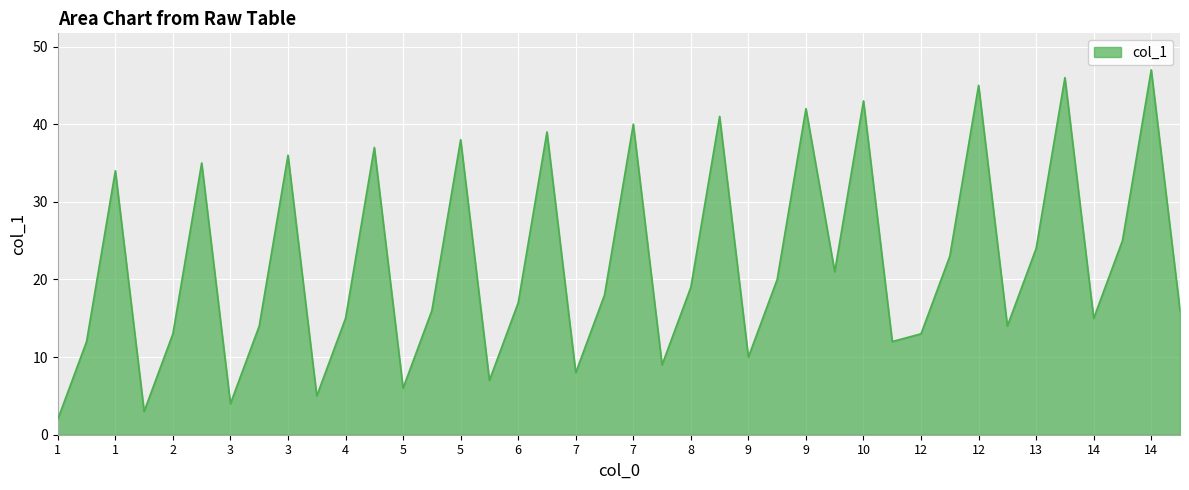

Does the chart display data point markers on the line(s)?

No